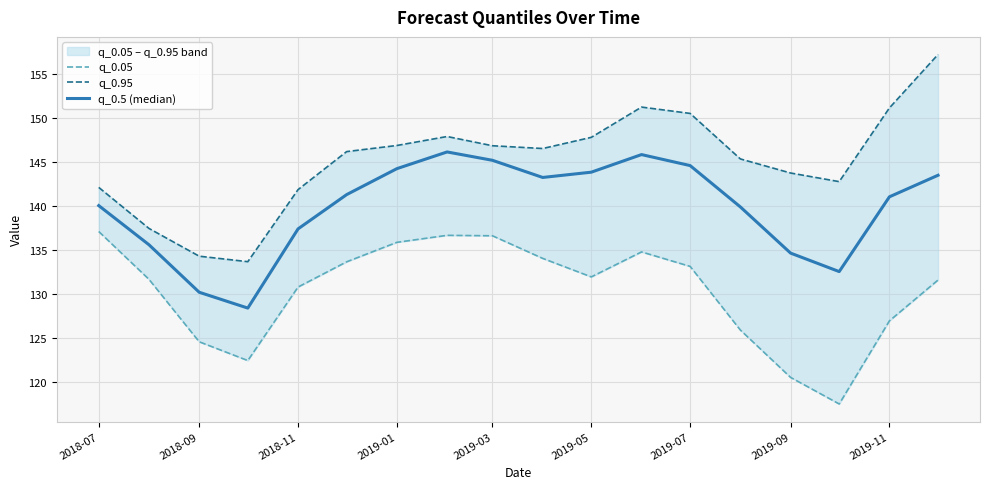

True or false: q_0.05 and q_0.95 cross at least once.

False